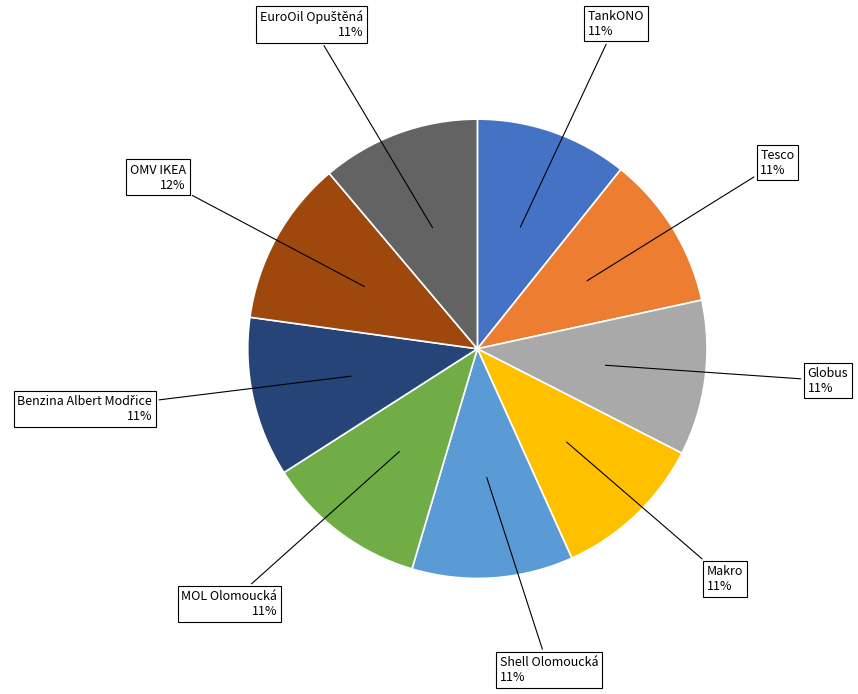

To the nearest percent, what is the difference between the largest and smallest slice percentages?

1%